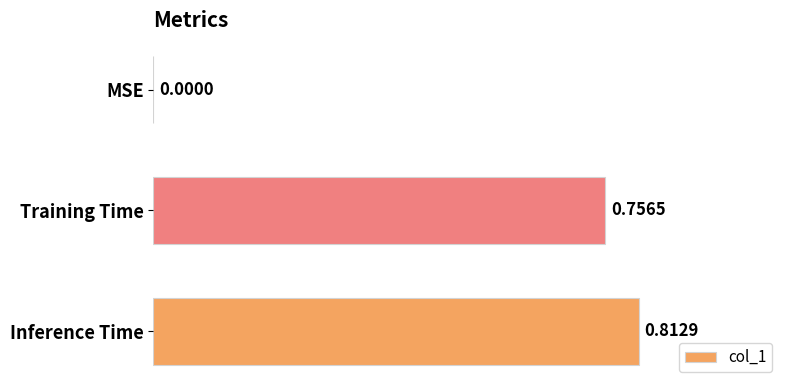

Between Training Time and MSE, which is larger?

Training Time